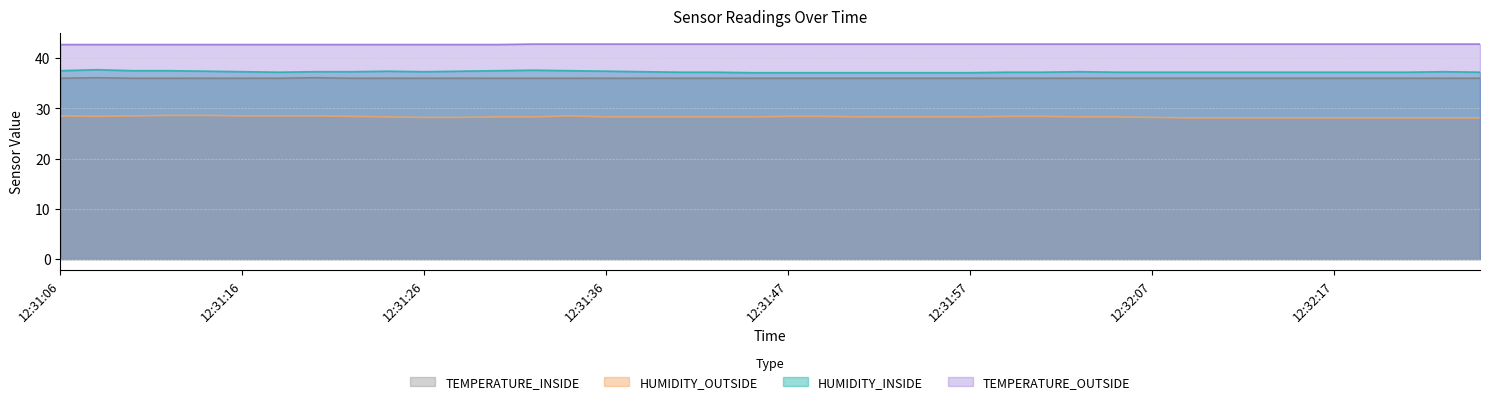

The HUMIDITY_OUTSIDE series shows 37.5 at 12:32:17. True or false?

False